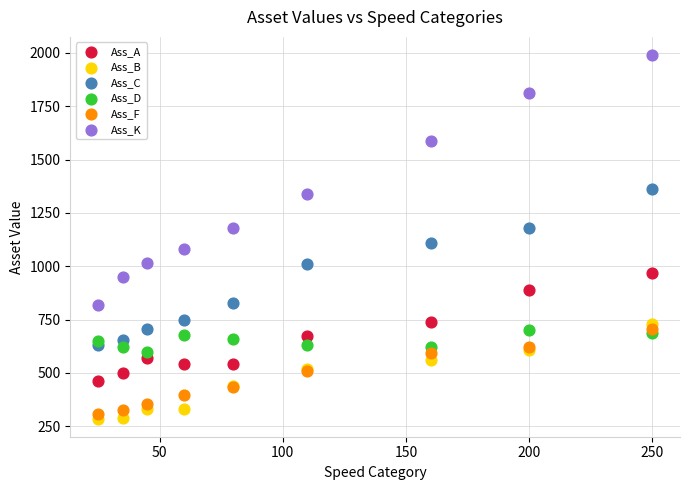

In the Ass_K series, what Y value is closest to 1404?

1340